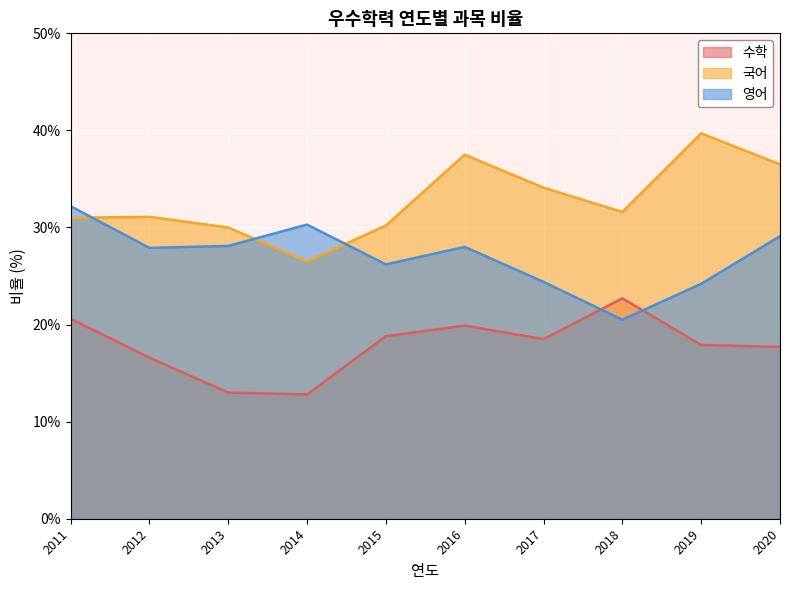

How many values in the 국어 series are below 31?

3